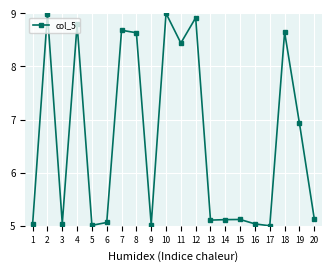

How many lines are shown in the chart?

1